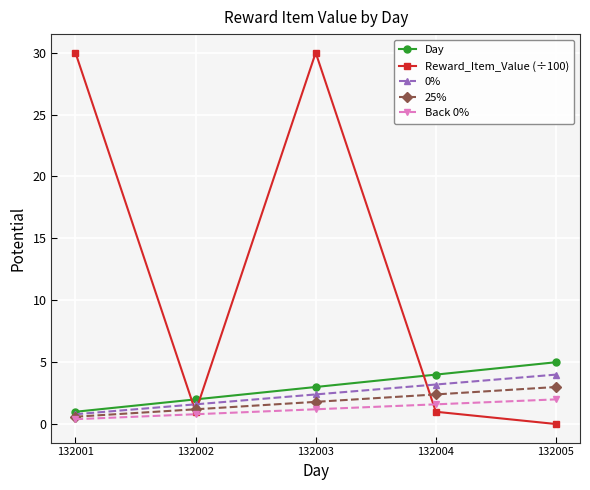

True or false: Back 0% has more than 0 points higher than both neighbors.

False